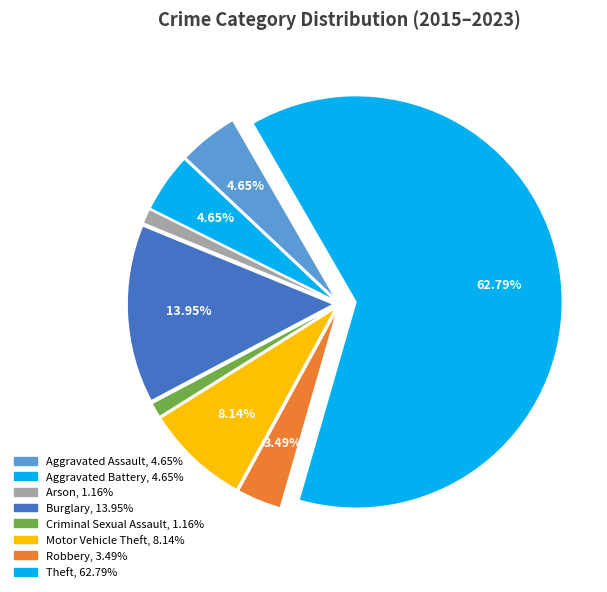

How many slices are in this pie chart?

8